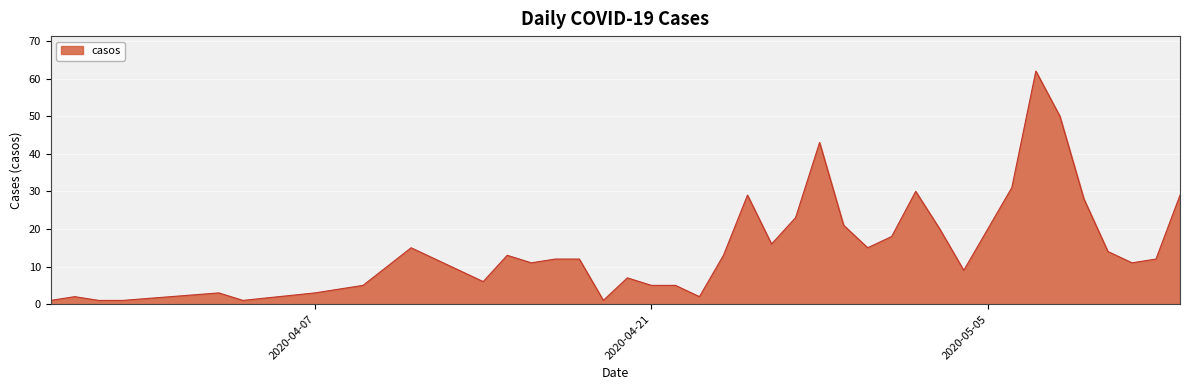

What is the difference between the maximum and minimum values?

61